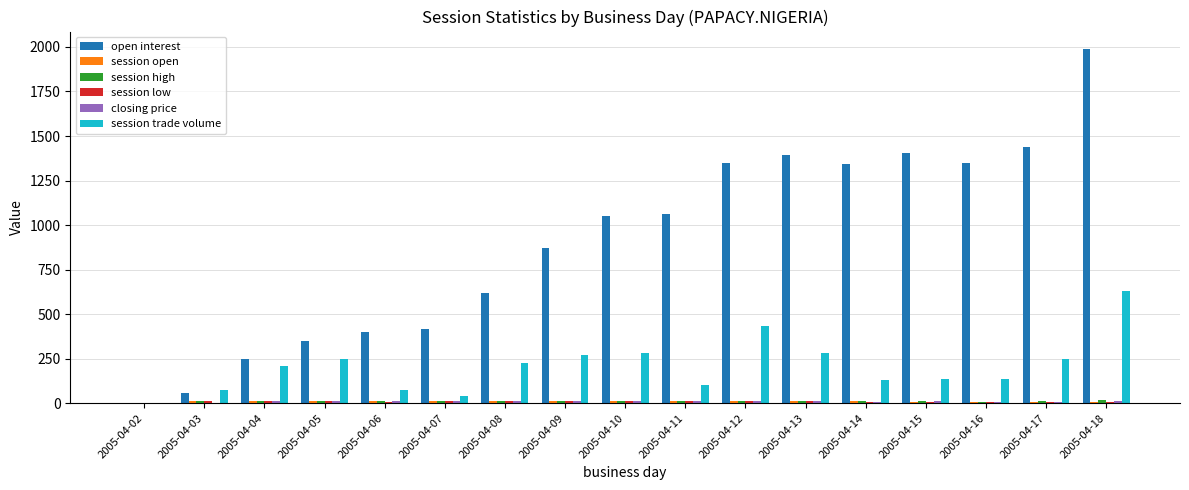

At which category does the chart reach its peak across all series?

2005-04-18